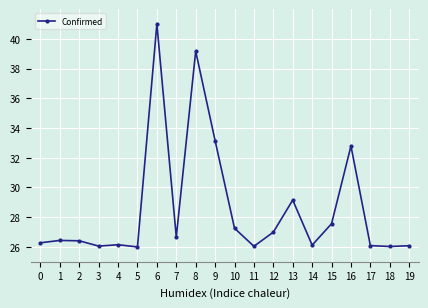

Is it true that the value at 13 is 13.7?

False